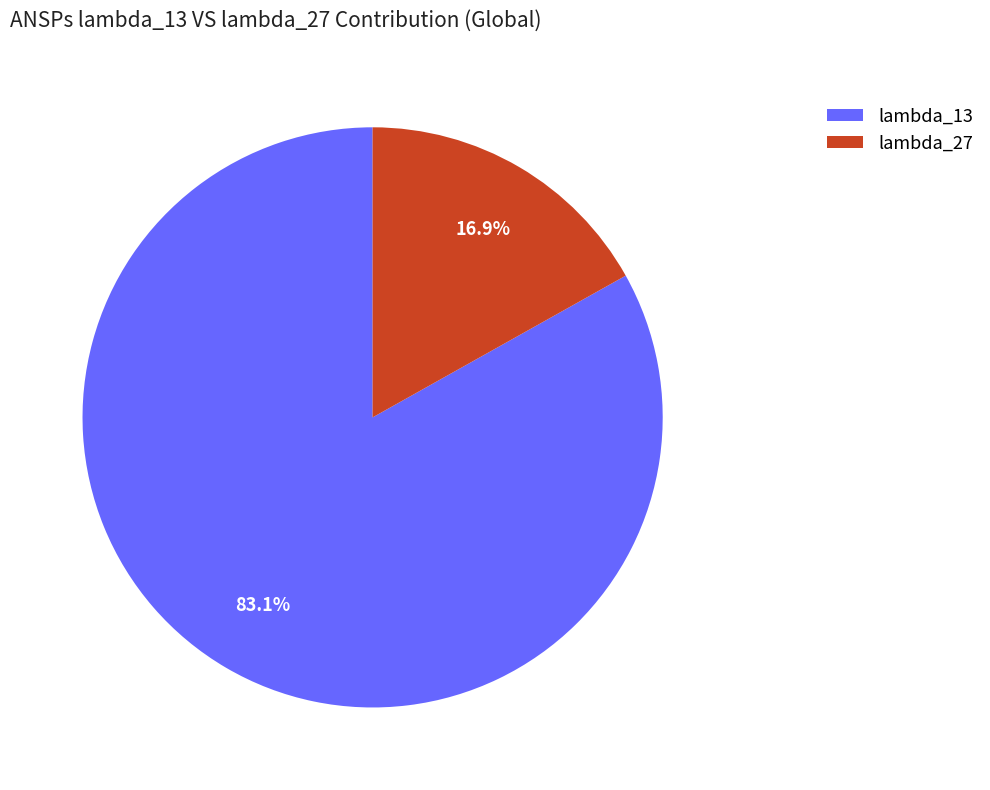

How many slices are in this pie chart?

2